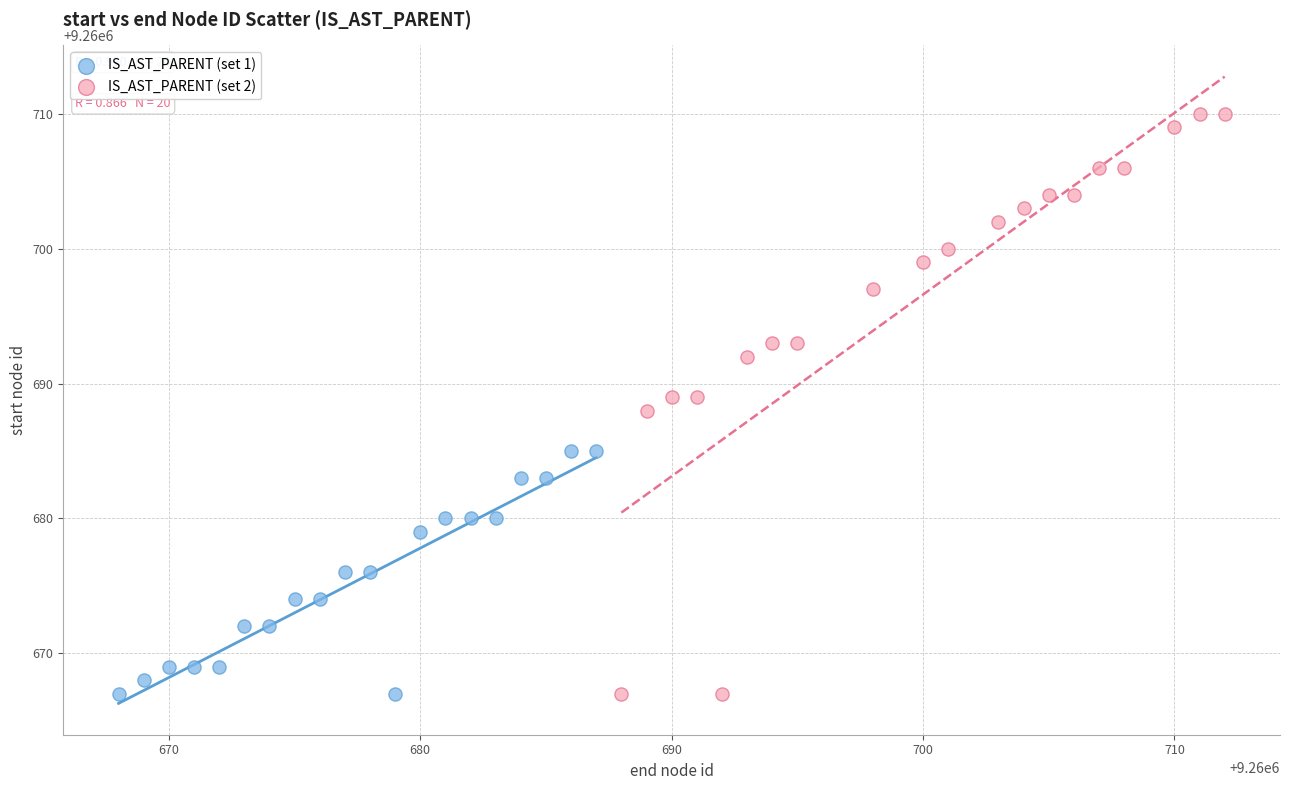

Which series contains the highest Y value?

IS_AST_PARENT (set 2)